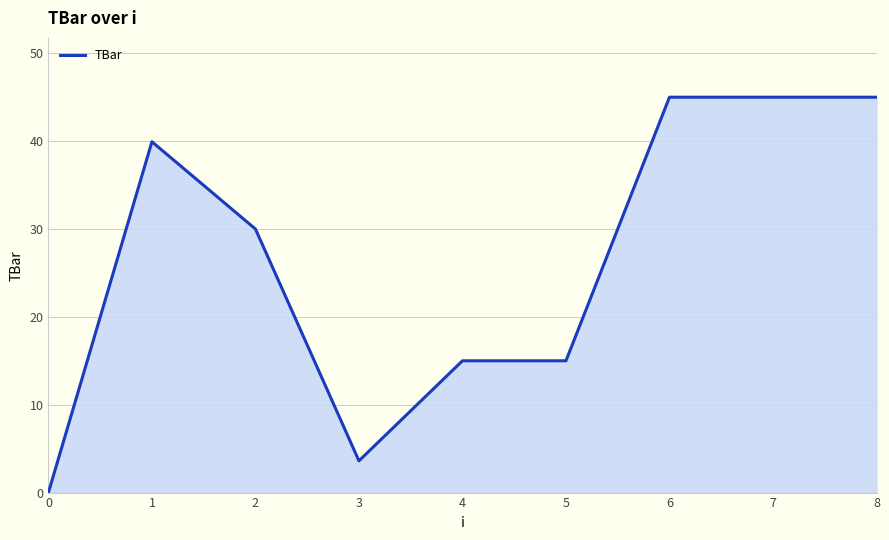

Reading left to right, extract all data points from this chart.

0=0.0	1=39.9	2=30.0	3=3.6	4=15.0	5=15.0	6=45.0	7=45.0	8=45.0